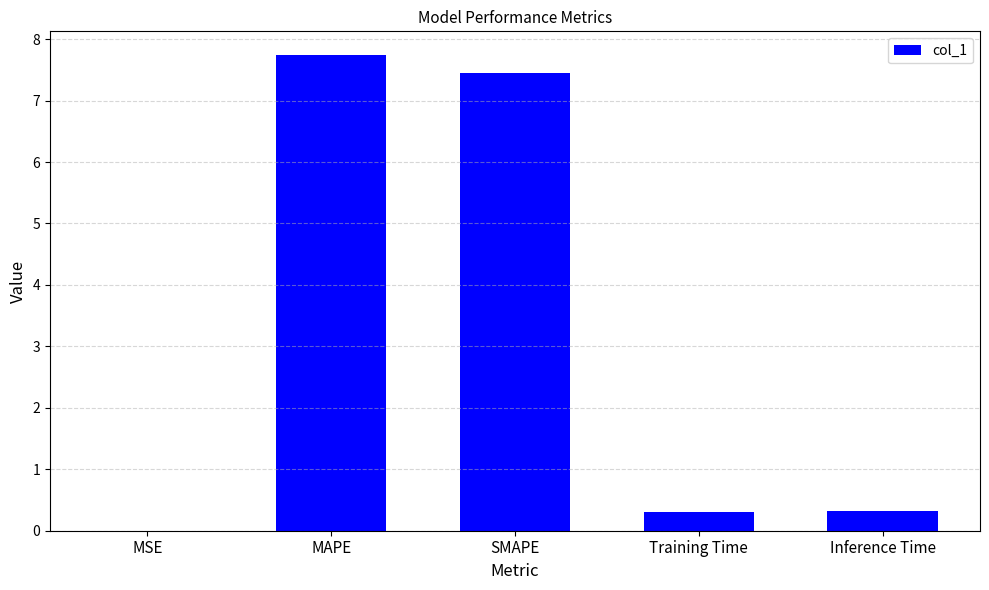

Are the bars horizontal?

No